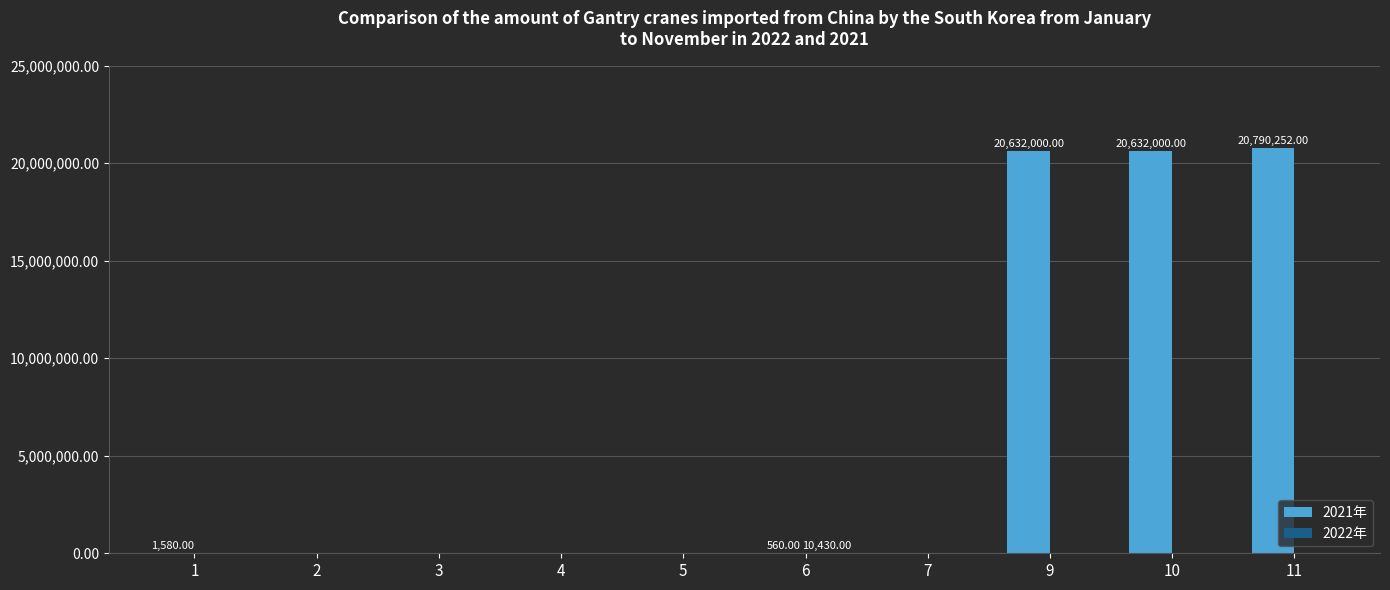

Which series has the largest total across all categories?

2021年